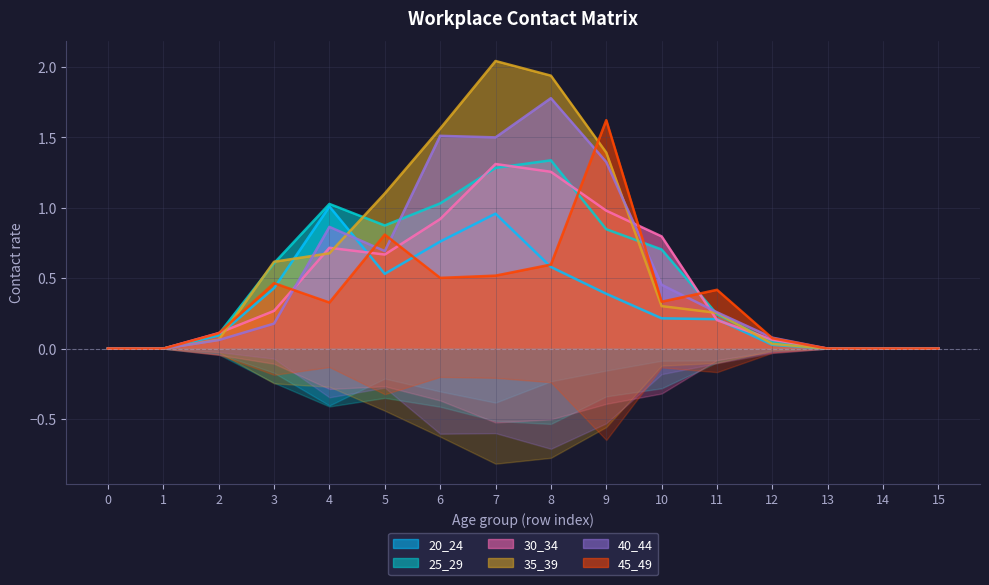

What is the highest value of the 25_29 series?

1.3